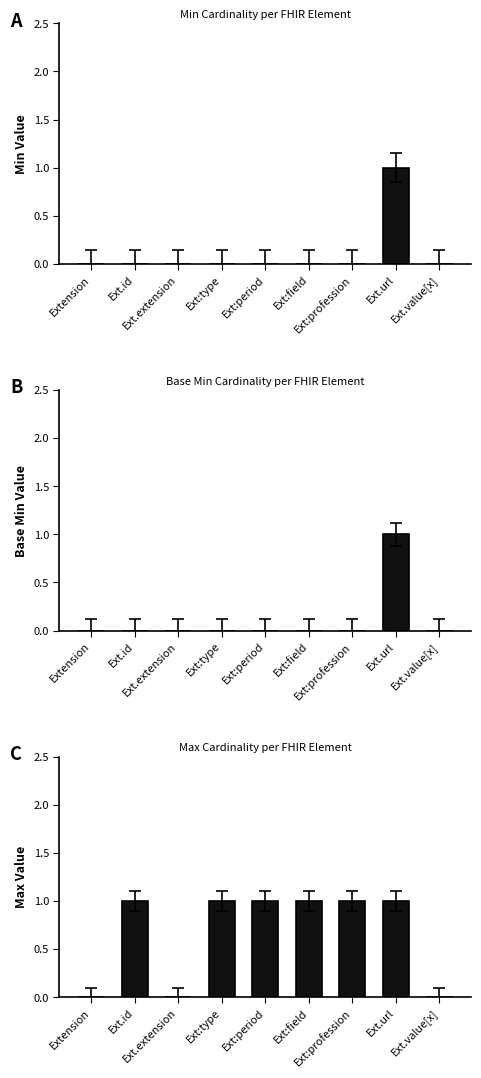

Does the chart contain stacked bars?

No